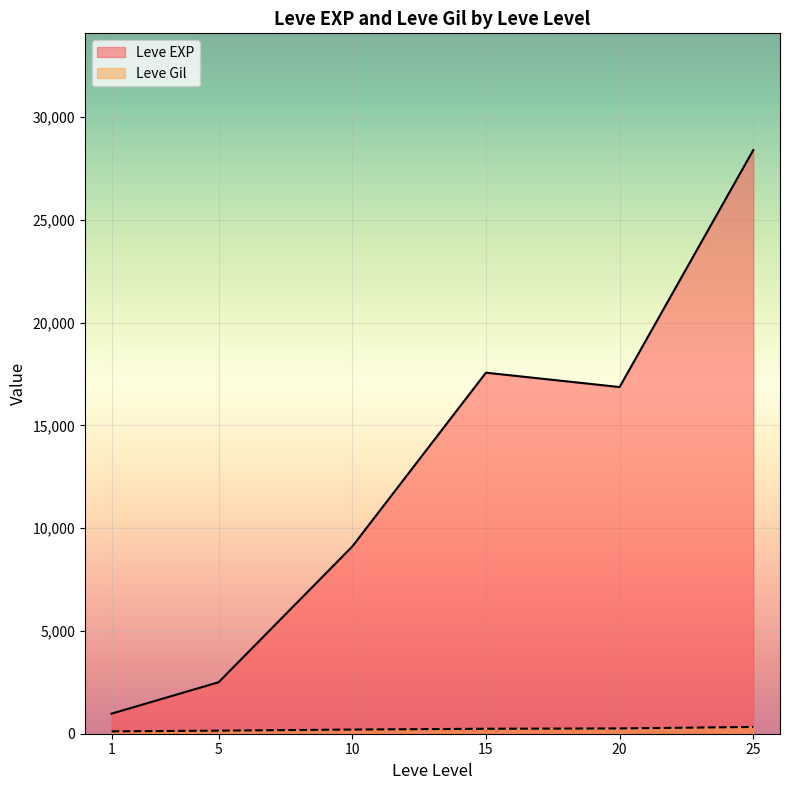

What is the difference between the maximum and minimum values in the Leve EXP series?

27416.7